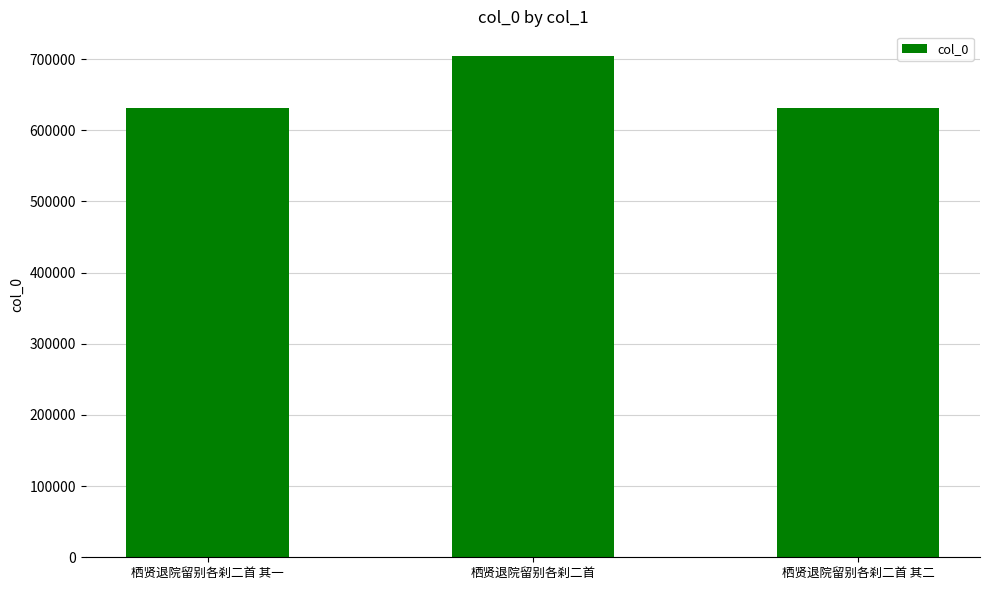

Which has a higher value, 栖贤退院留别各刹二首 其二 or 栖贤退院留别各刹二首?

栖贤退院留别各刹二首